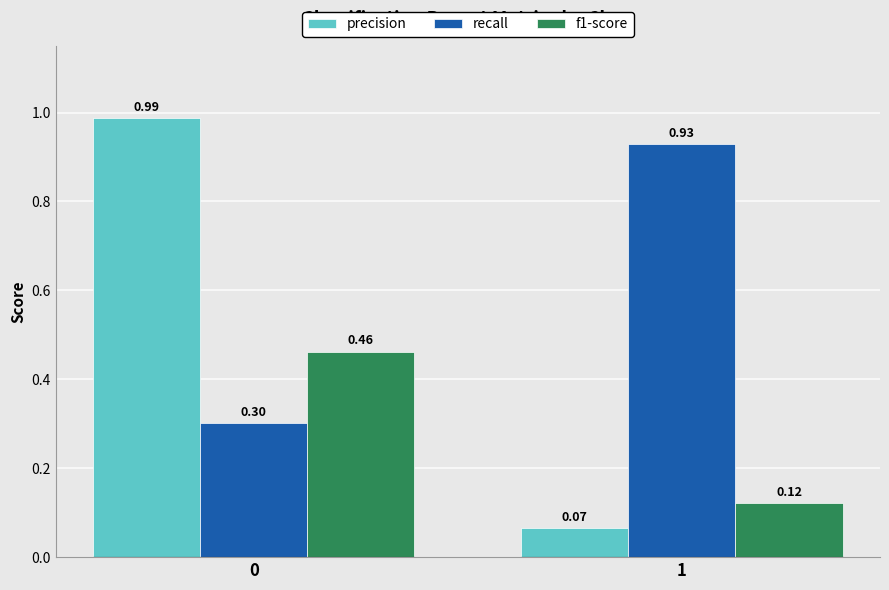

How many groups of bars are there?

2